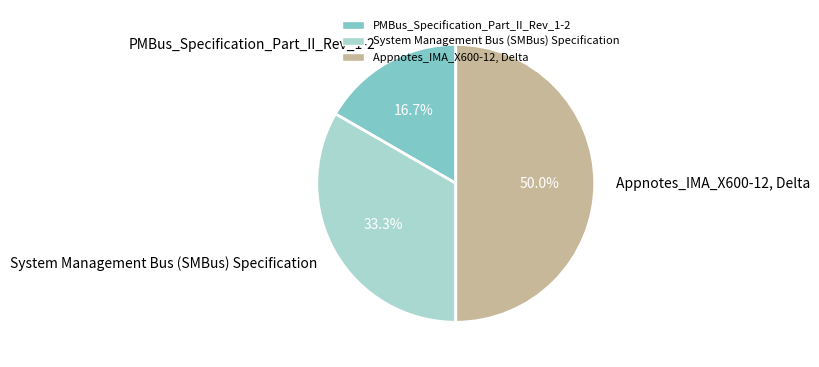

Count the number of slices in the pie.

3